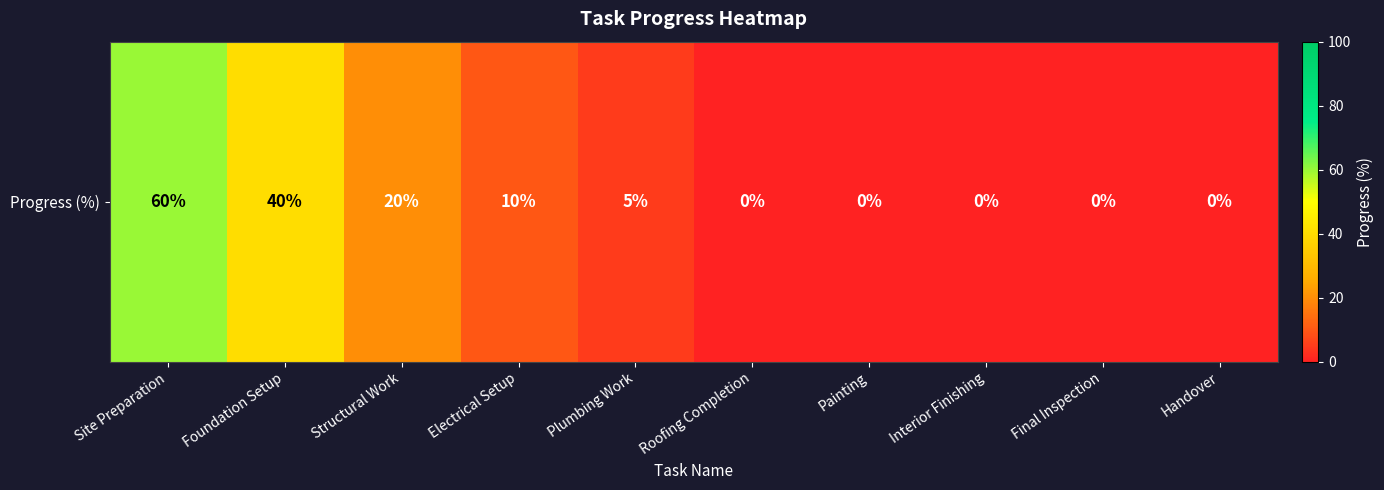

Reading right to left, transcribe all the data shown in this chart.

Handover=0	Final Inspection=0	Interior Finishing=0	Painting=0	Roofing Completion=0	Plumbing Work=5	Electrical Setup=10	Structural Work=20	Foundation Setup=40	Site Preparation=60